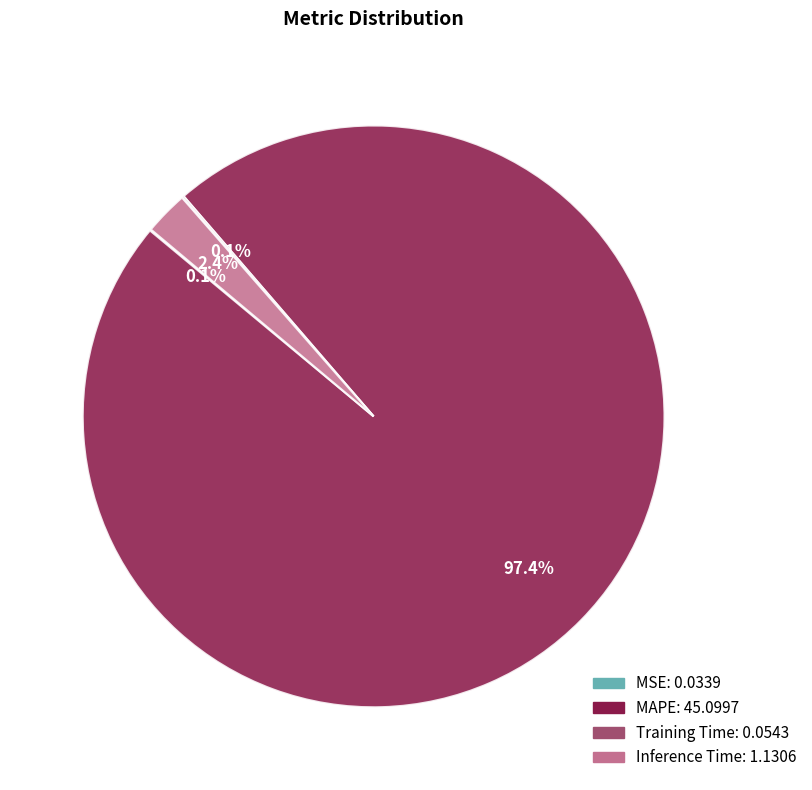

Which slice is the largest?

MAPE